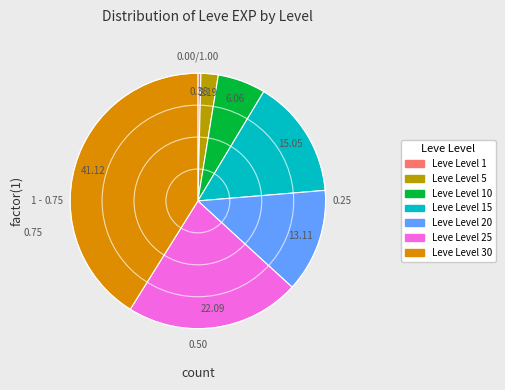

Is there any slice that represents more than half of the pie?

No